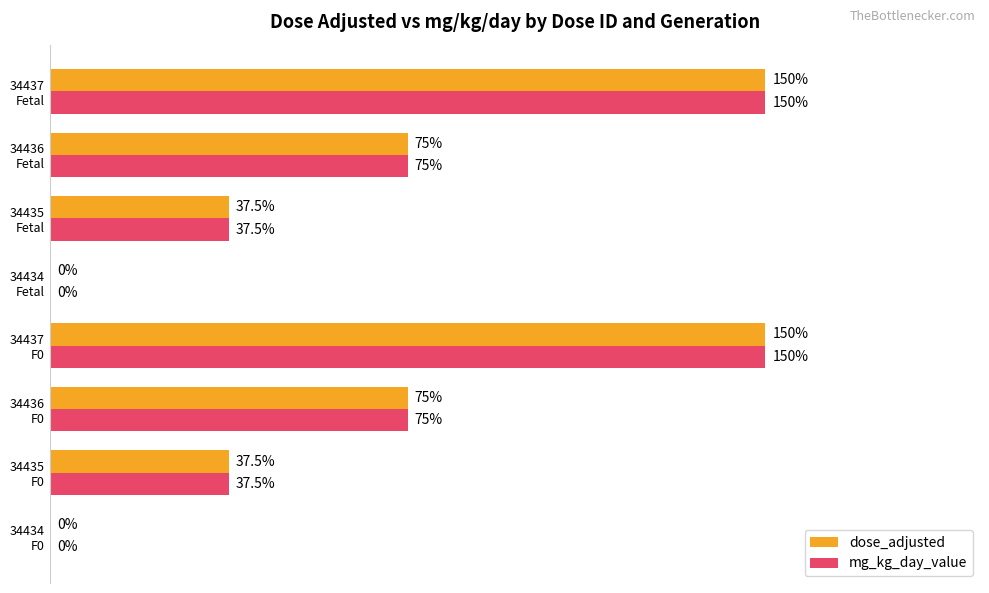

At how many categories does at least one series exceed 97?

2